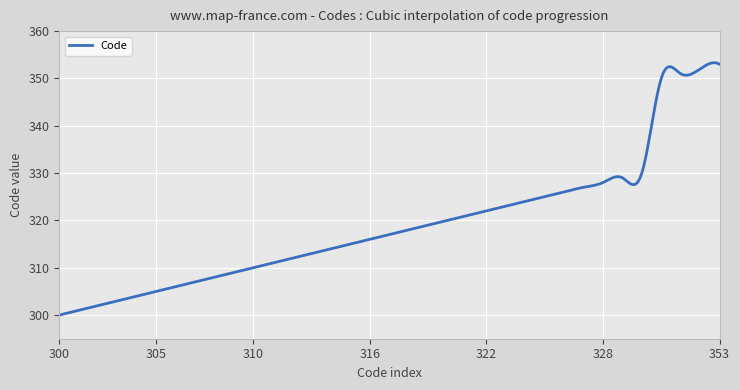

What is the smallest value displayed?

300.0